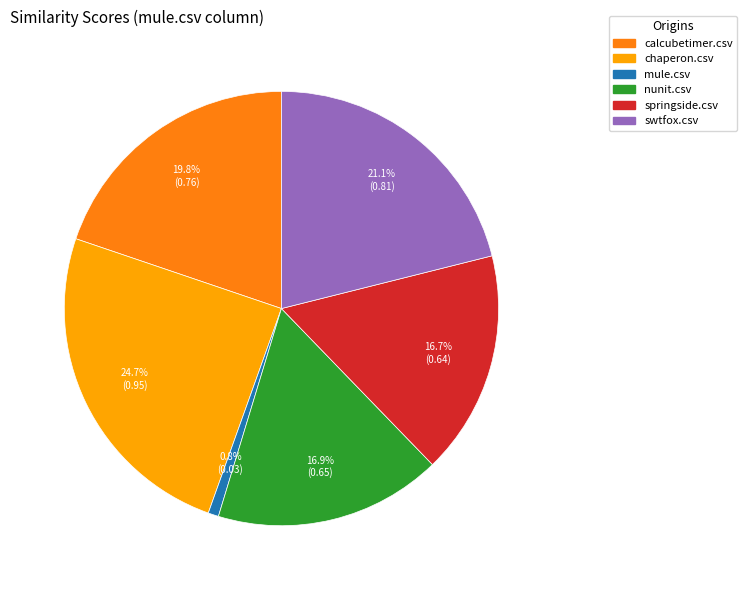

The springside.csv slice represents 4% of the pie. True or false?

False